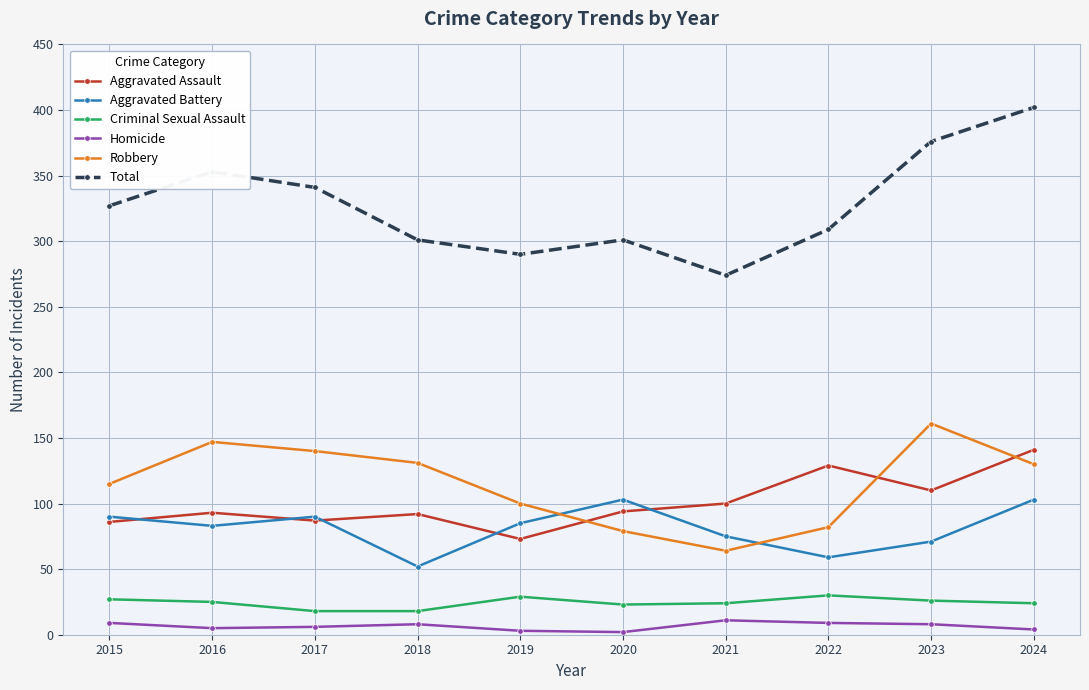

Is it true that Aggravated Assault equals 110 at 2023?

True